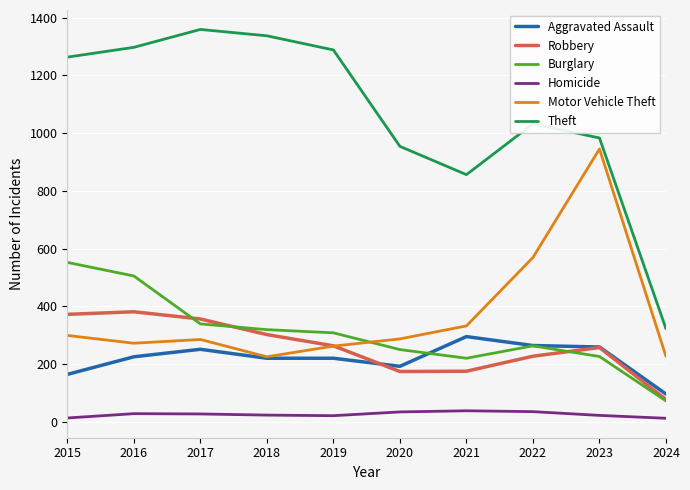

Which category has the highest value across all series?

2017